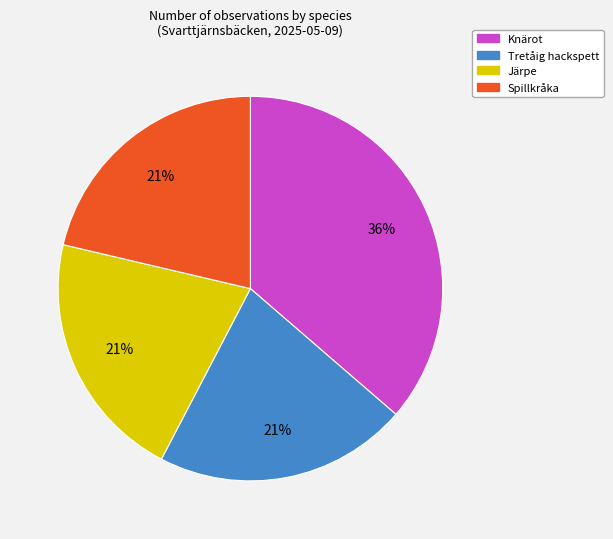

To the nearest percent, what is the average slice percentage?

25%